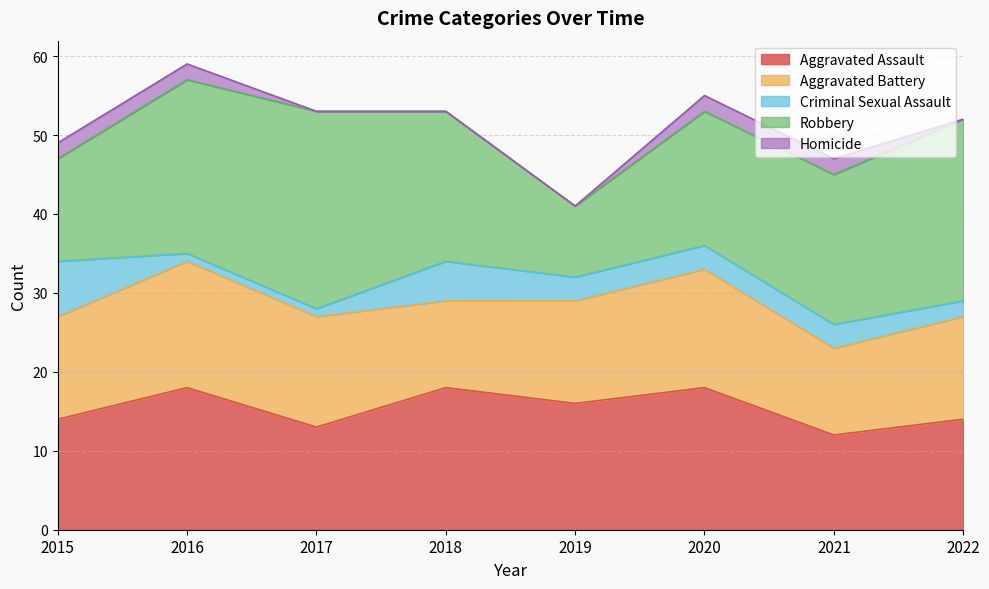

True or false: Aggravated Battery and Robbery intersect in this chart.

True